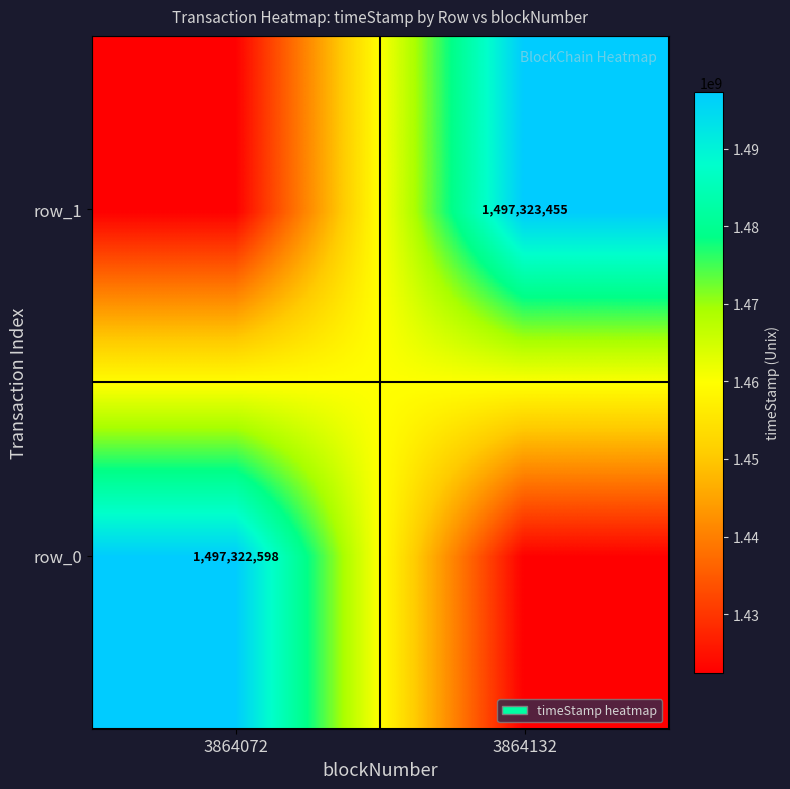

The row_0 series shows 1497322598.0 at 3864072. True or false?

True